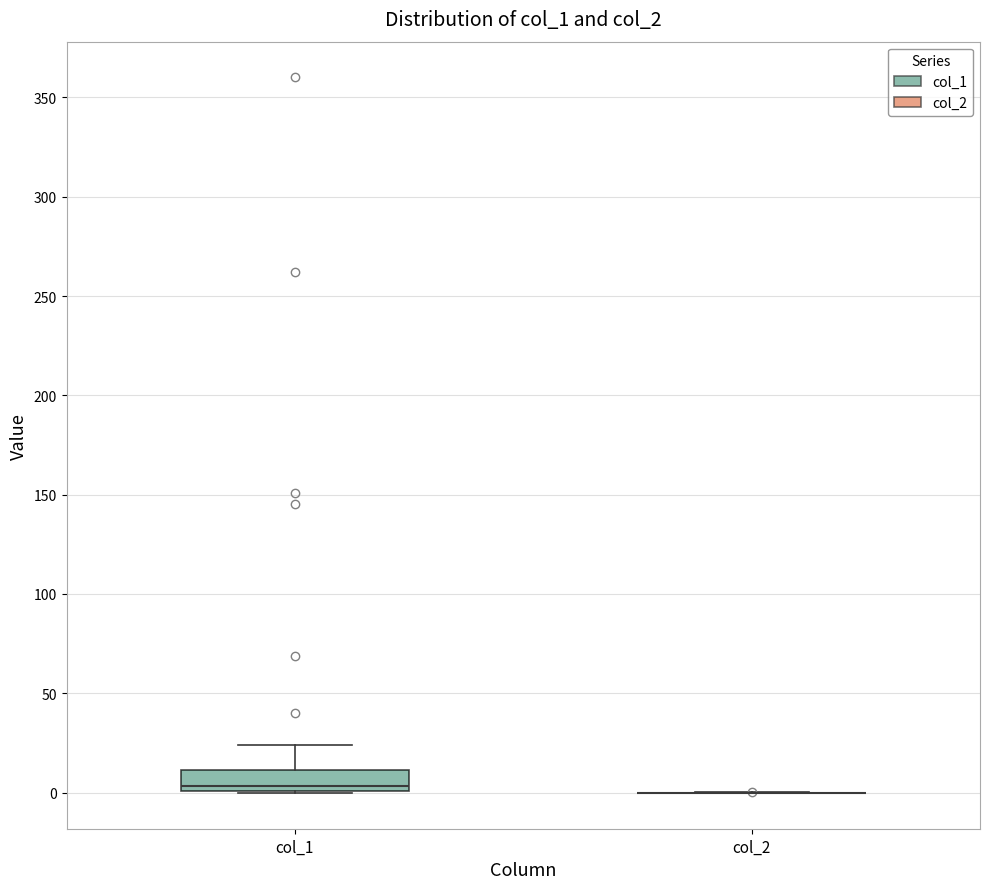

Which box is the tallest, from its lower edge to its upper edge?

col_1